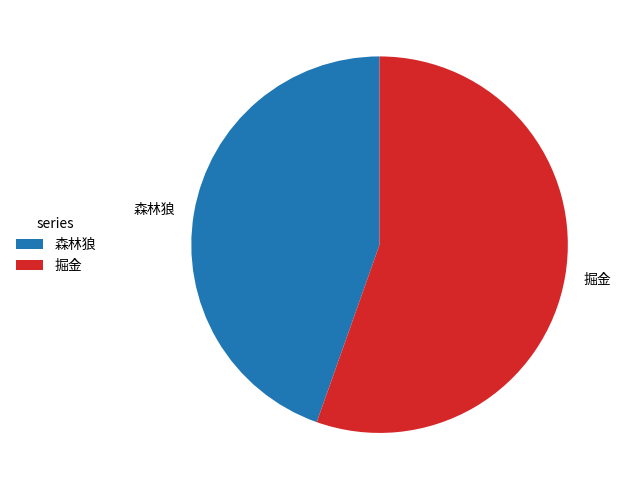

Between 森林狼 and 掘金, which is larger?

掘金